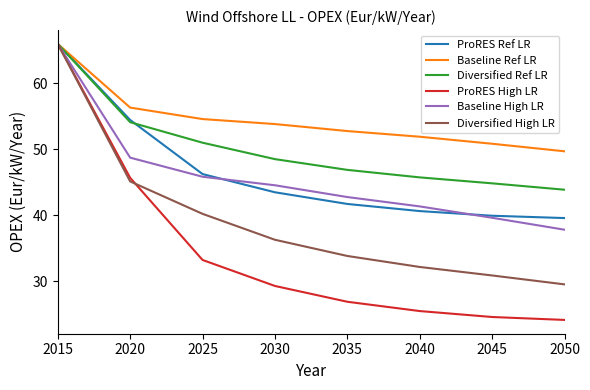

Does the chart display data point markers on the line(s)?

No